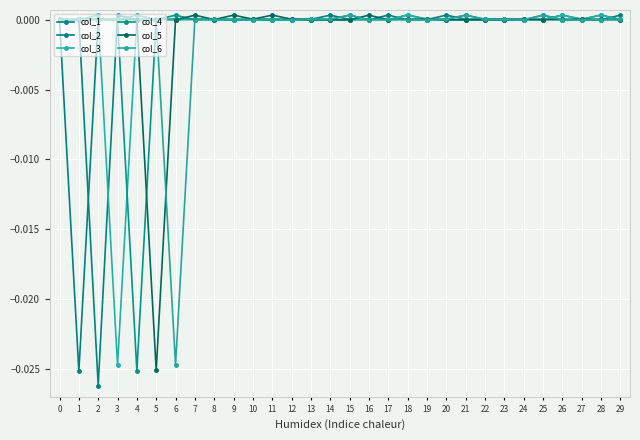

Which has a higher value, 14 or 10?

14